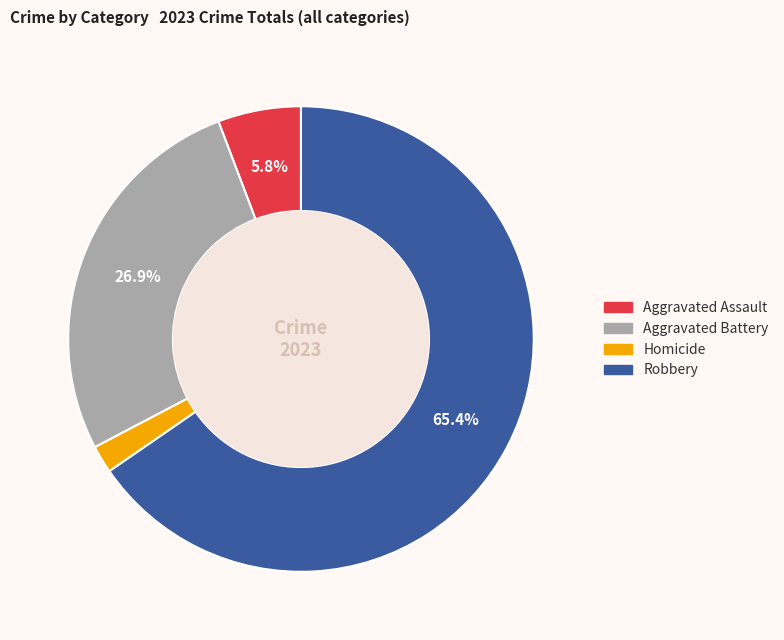

Does any single category account for the majority?

Yes